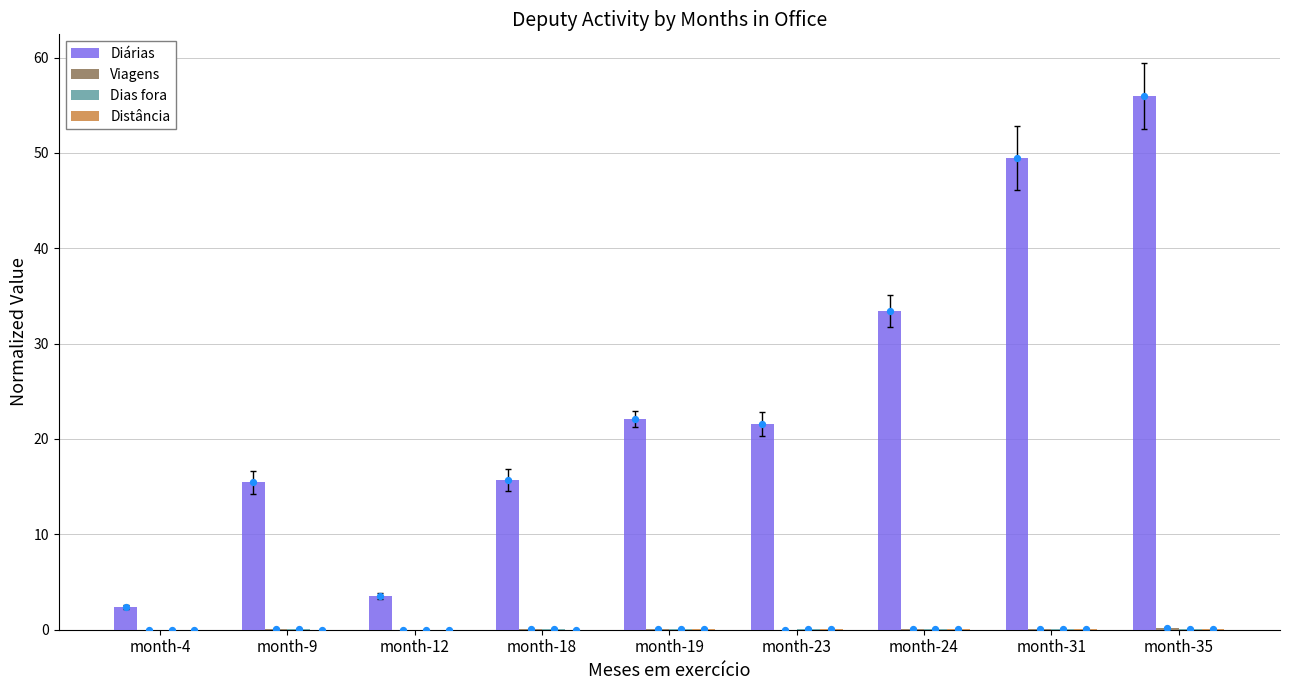

What is the total value across all series at month-35?

56.3